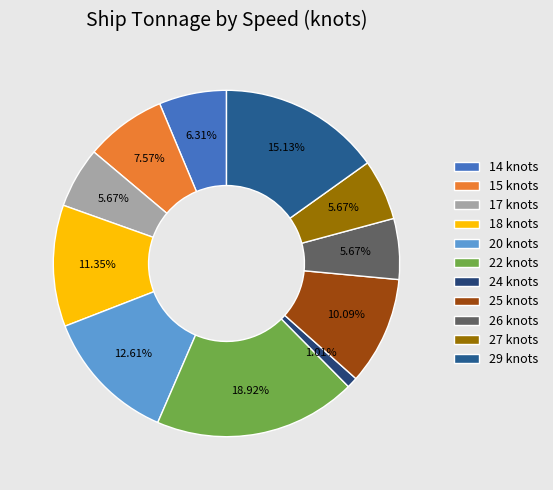

Which slice is the largest?

22 knots